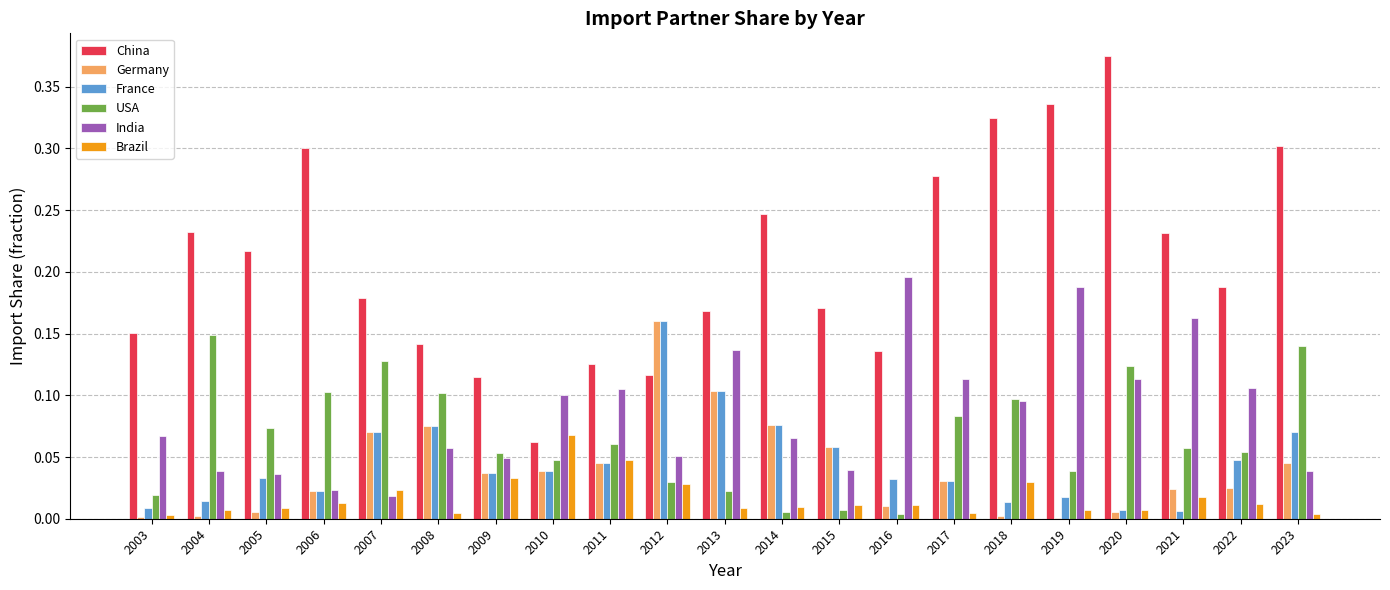

Which series changed the most between 2009 and 2015?

China